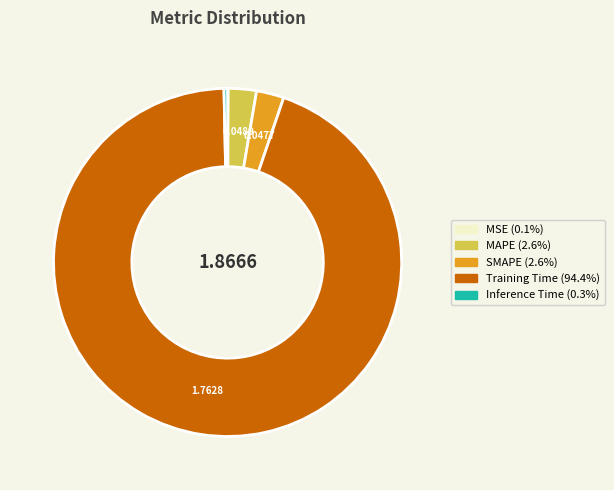

Is there a majority slice in this chart?

Yes